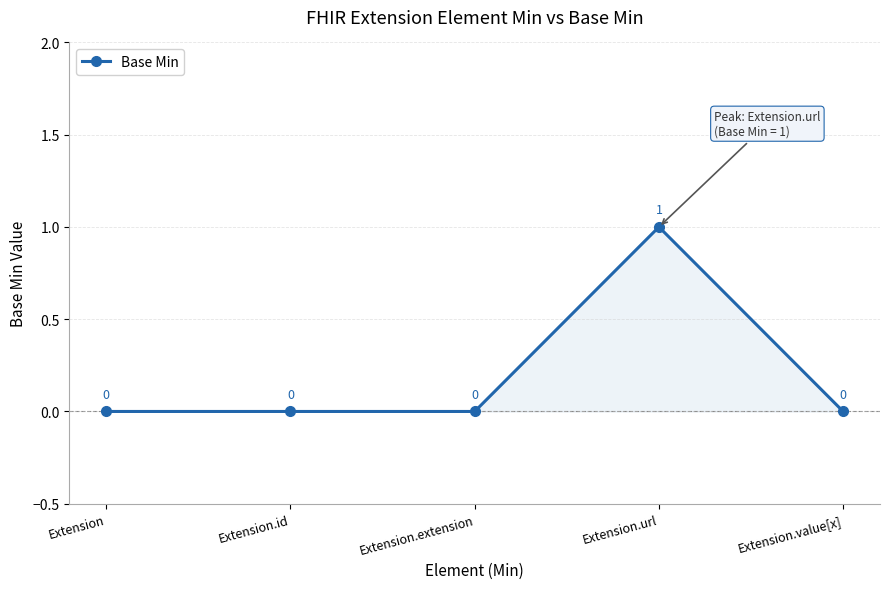

Does the chart have visible grid lines?

Yes